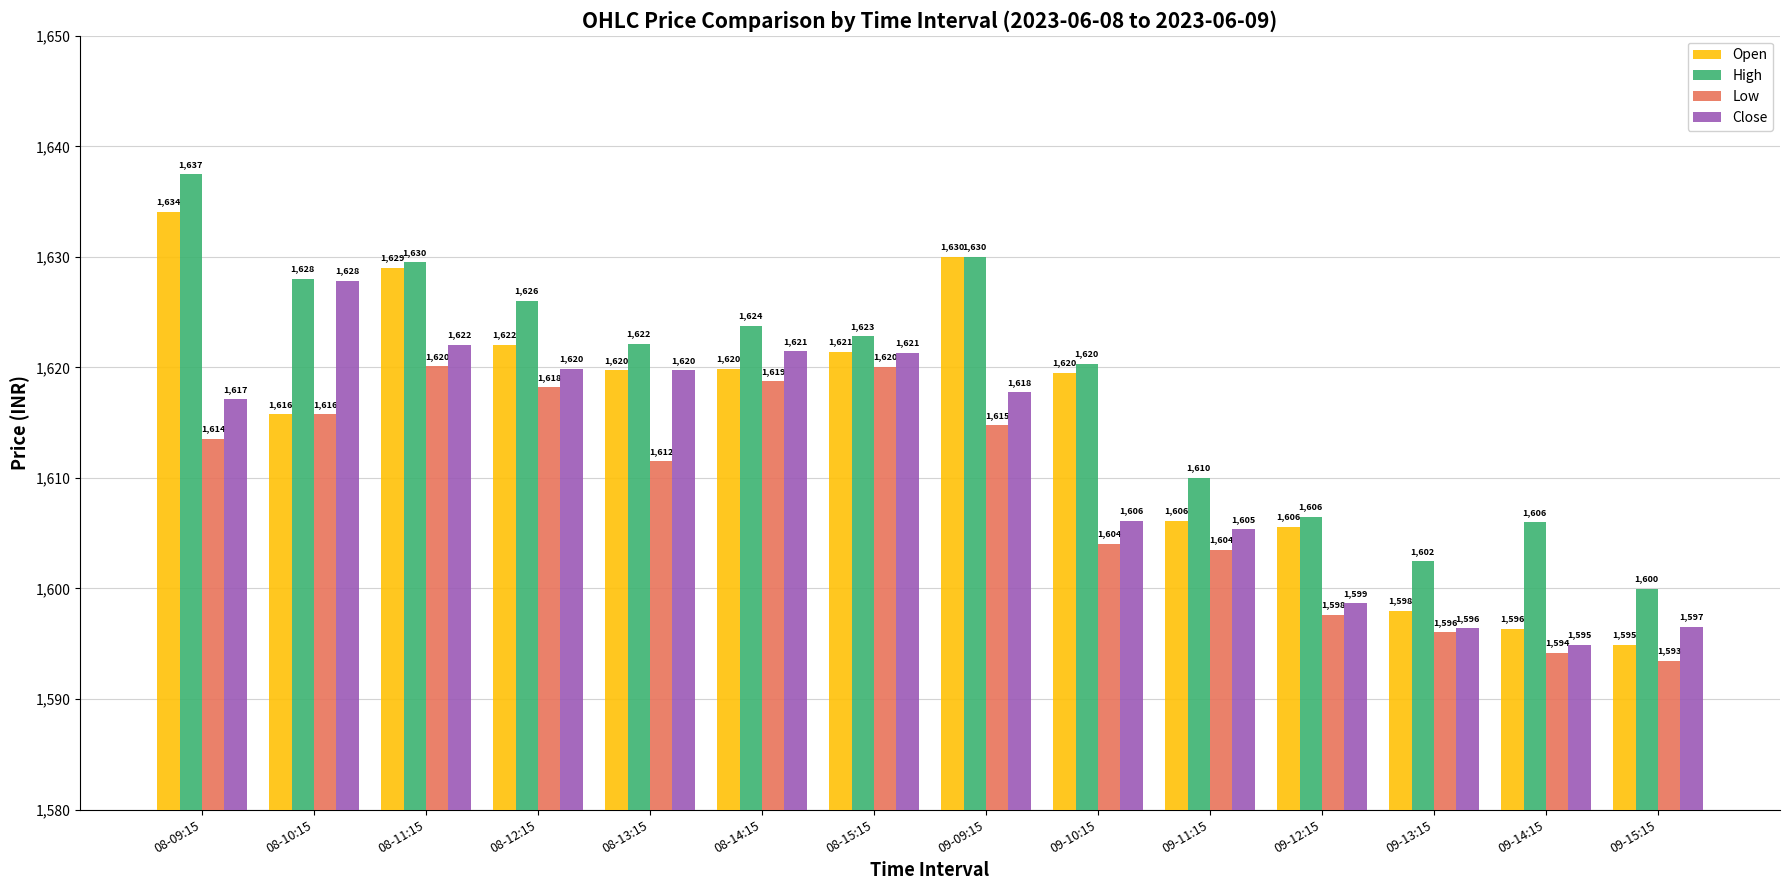

What is the value of the Close bar at the 9th from the left?

1606.1